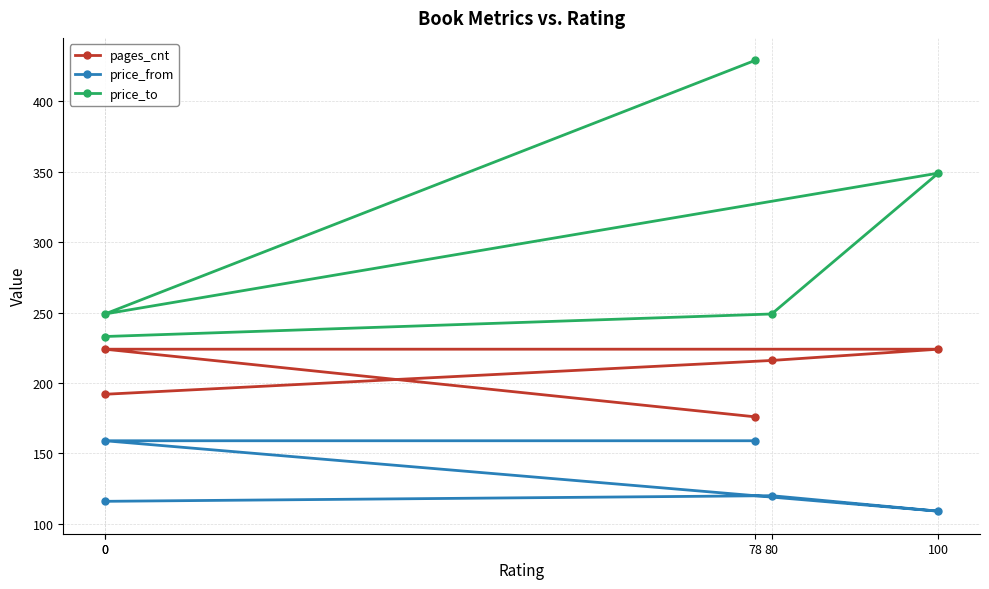

Reading right to left, list all the values displayed in this chart.

pages_cnt: 0=192	80=216	100=224	0=224	78=176
price_from: 0=116	80=120	100=109	0=159	78=159
price_to: 0=233	80=249	100=349	0=249	78=429